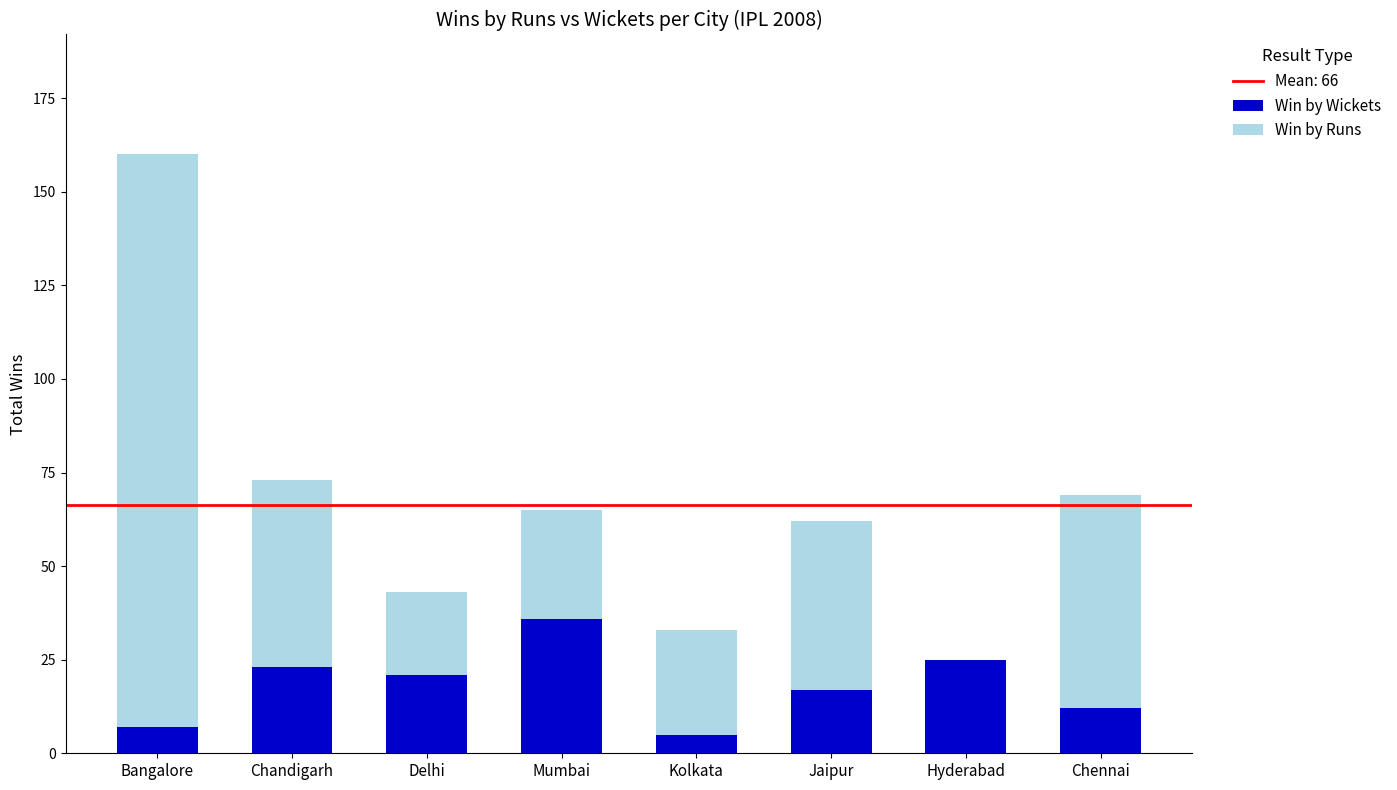

Reading right to left, transcribe the values for Win by Wickets.

Chennai=12	Hyderabad=25	Jaipur=17	Kolkata=5	Mumbai=36	Delhi=21	Chandigarh=23	Bangalore=7